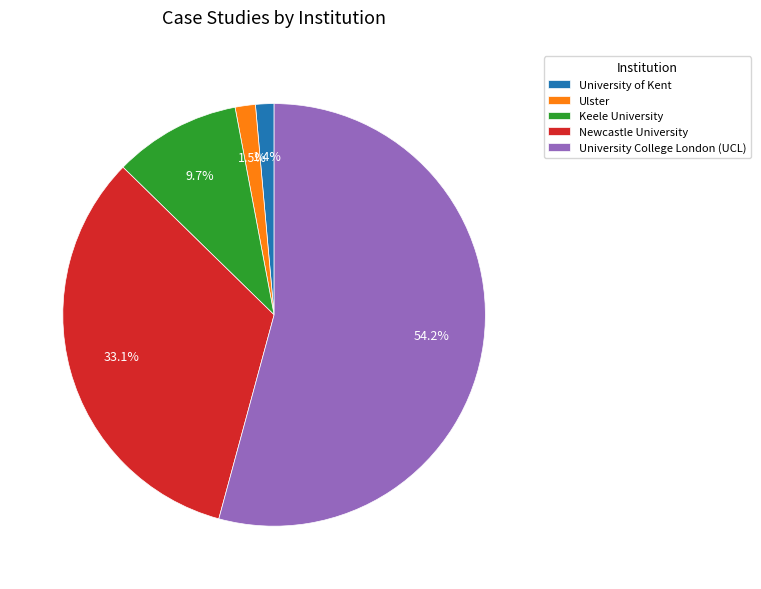

To the nearest percent, what is the difference between the Newcastle University and Ulster slice percentages?

32%